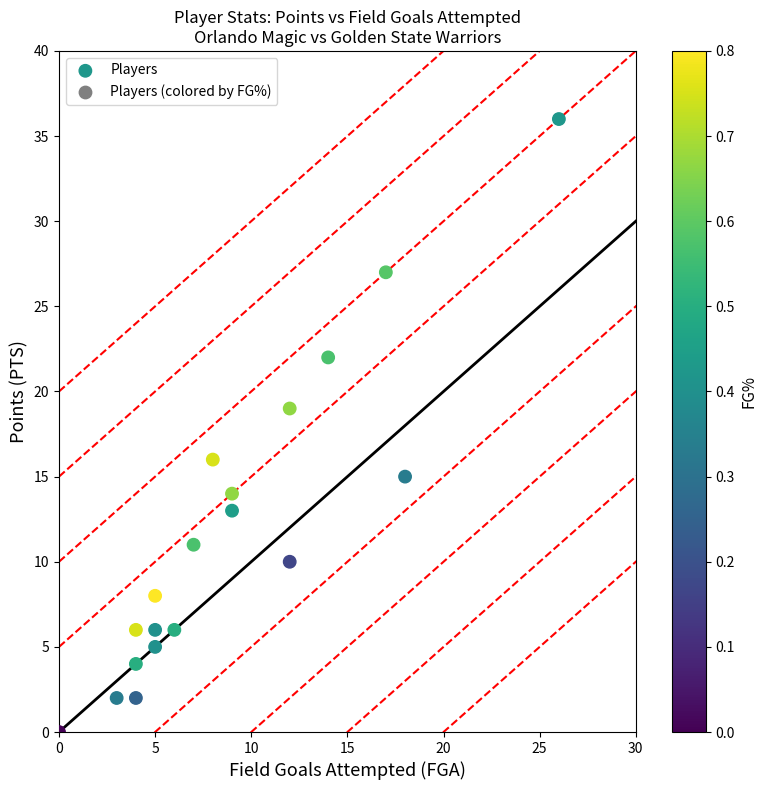

What Y value in the scatter plot is closest to 18?

19